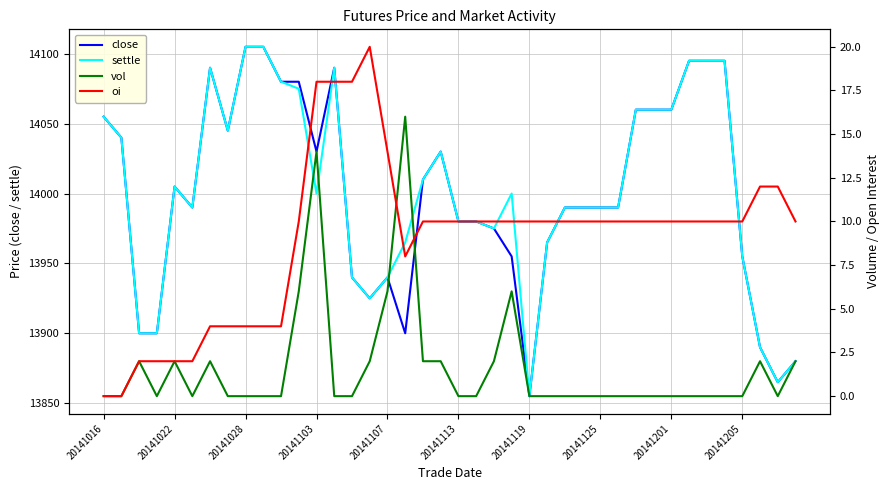

Count the number of categories in the chart.

40